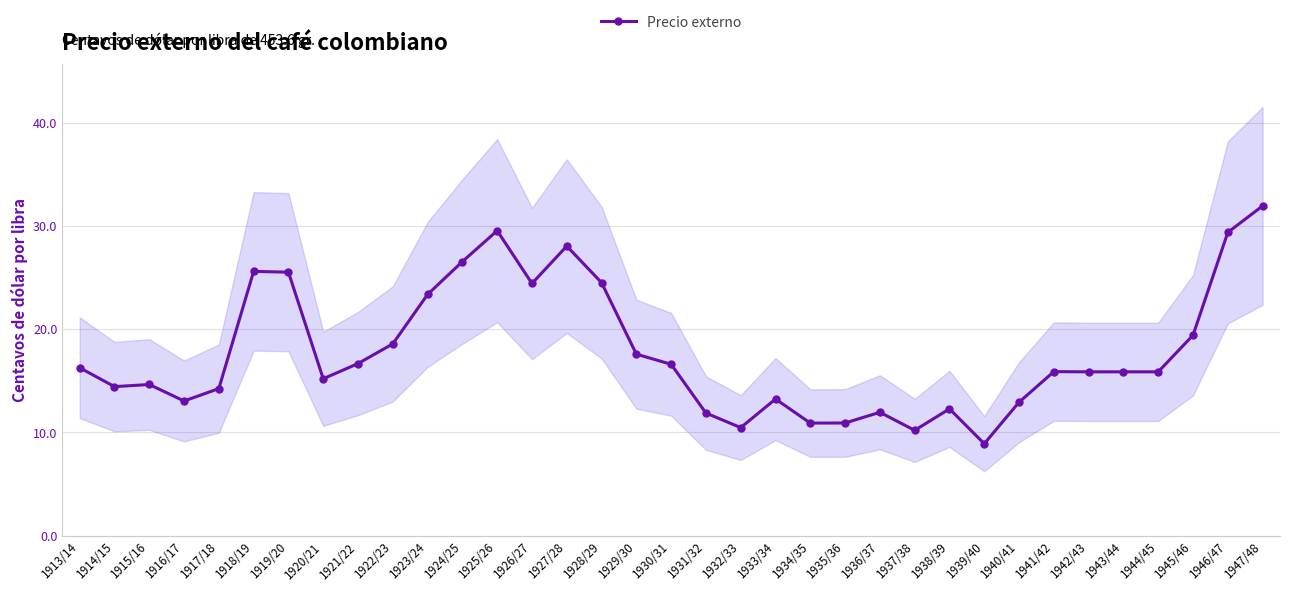

What is the sum of the values at 1925/26 and 1939/40?

38.5